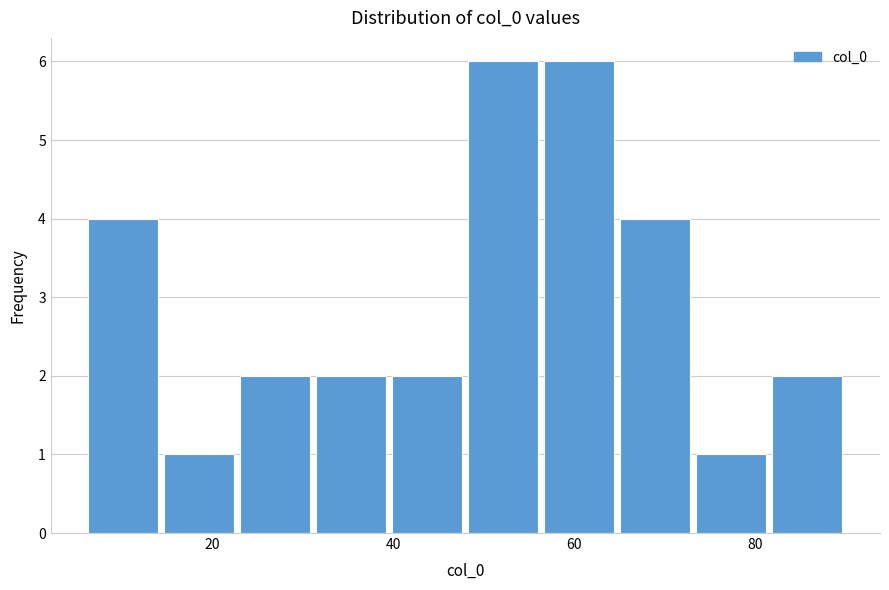

Reading left to right, transcribe this chart: for each bar, give the range it covers on the x-axis and its height. Neither the bar edges nor the heights are printed on the chart, so give them approximately, as read against the axes.

6.0 to 14.4: 4
14.4 to 22.8: 1
22.8 to 31.2: 2
31.2 to 39.6: 2
39.6 to 48.0: 2
48.0 to 56.4: 6
56.4 to 64.8: 6
64.8 to 73.2: 4
73.2 to 81.6: 1
81.6 to 90.0: 2